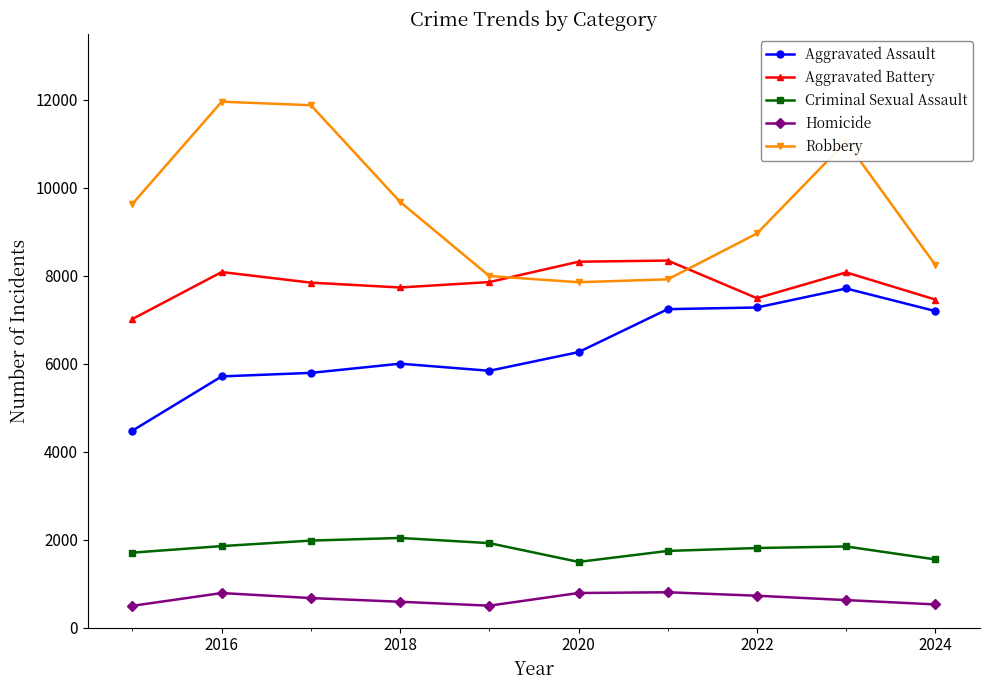

True or false: Homicide and Criminal Sexual Assault cross at least once.

False